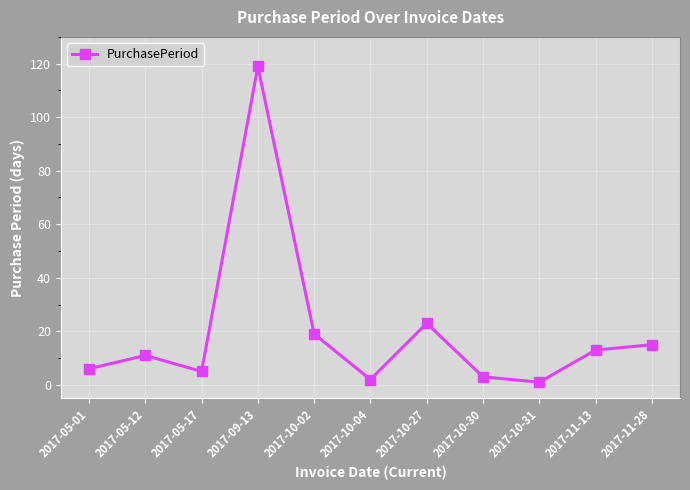

The value at 2017-09-13 is 119. True or false?

True